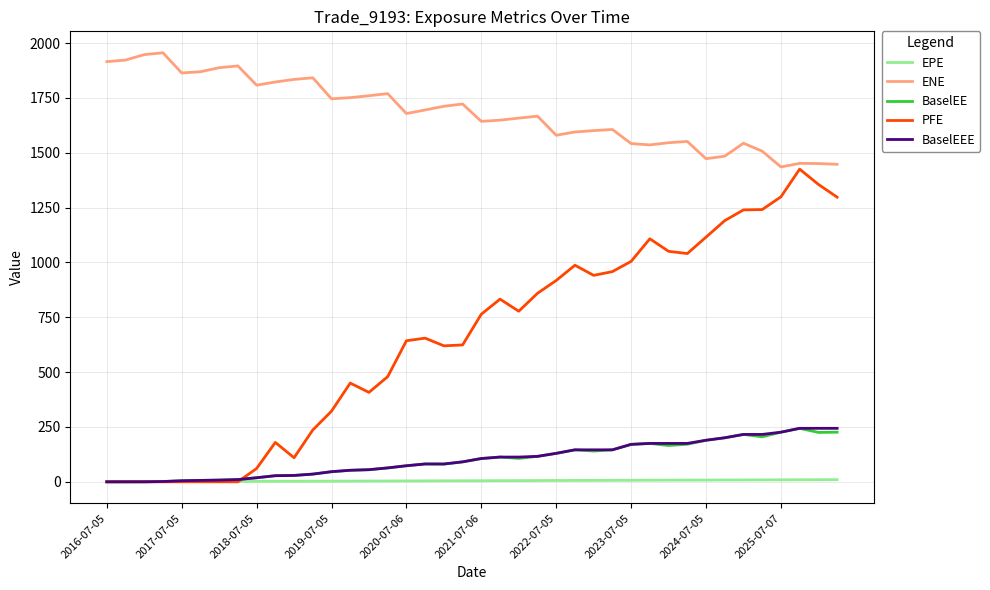

Which series has the widest spread of values?

PFE